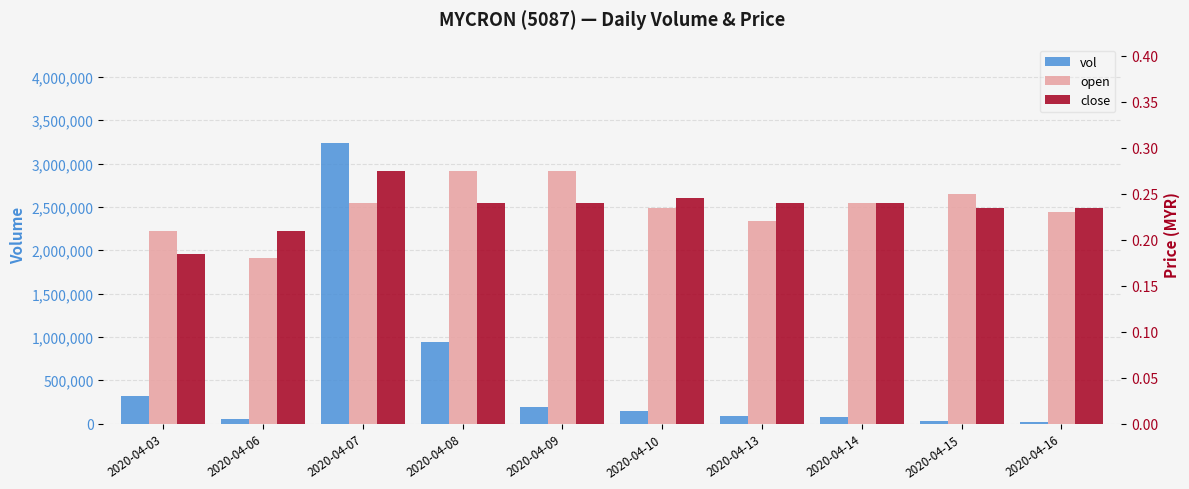

Is it true that vol equals 1788156.3 at 2020-04-07?

False